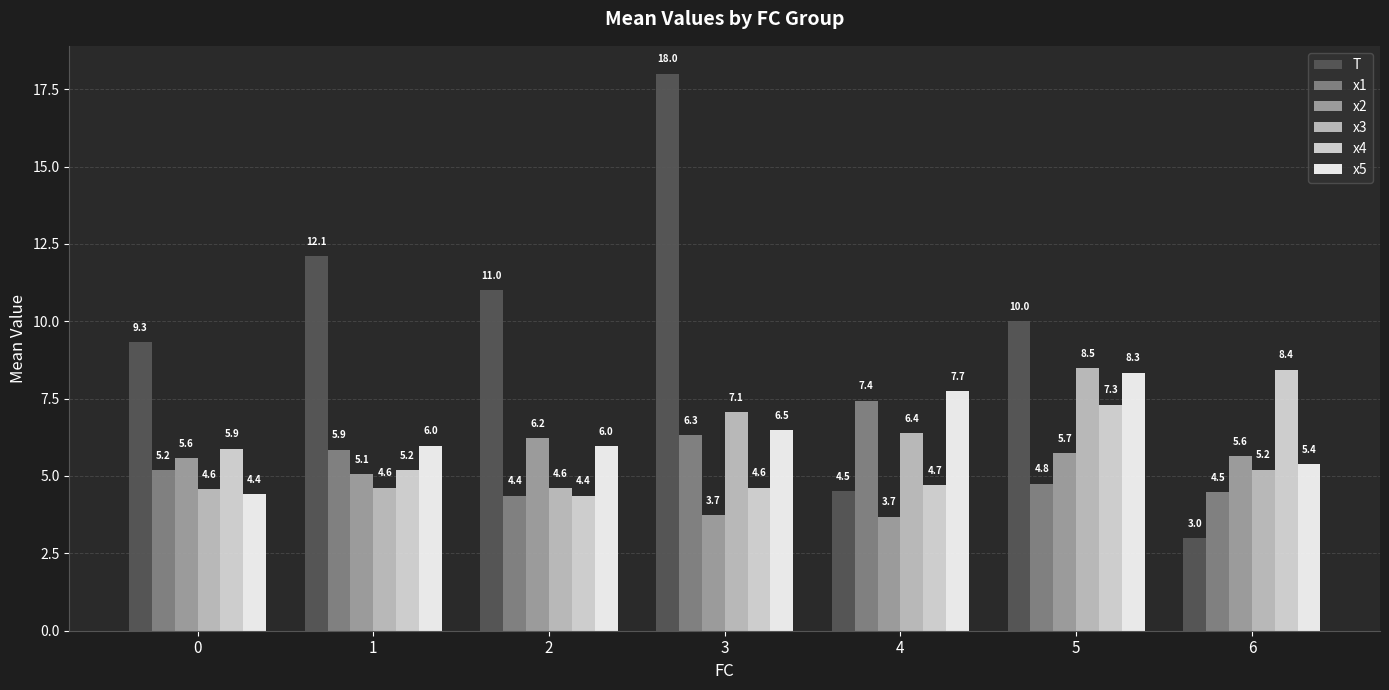

What are all the series names shown in the legend?

T, x1, x2, x3, x4, x5